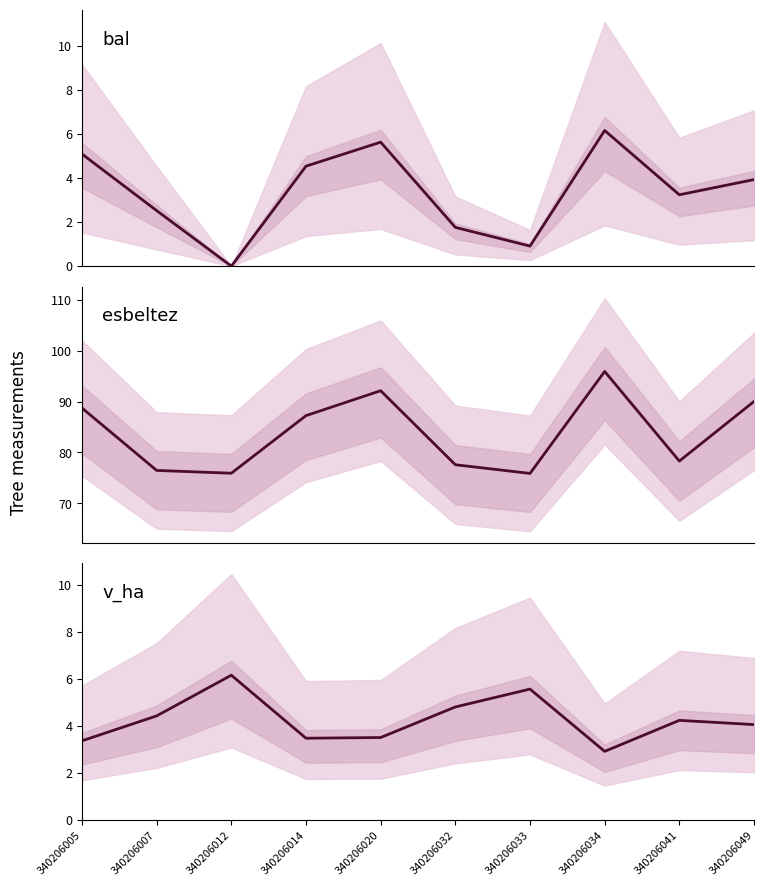

Which category has the lowest value in the bal series?

340206012